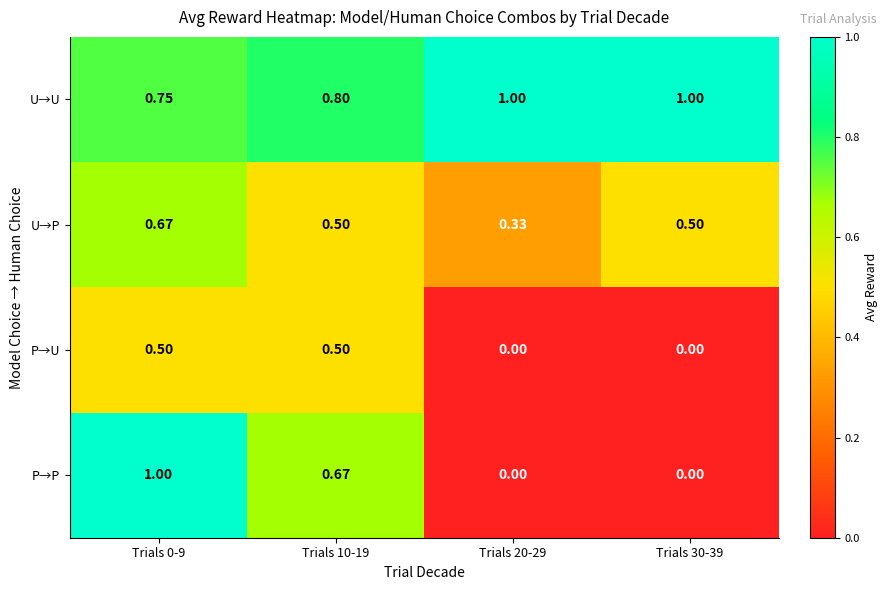

Rank the series at Trials 0-9 from lowest to highest value.

P→U, U→P, U→U, P→P